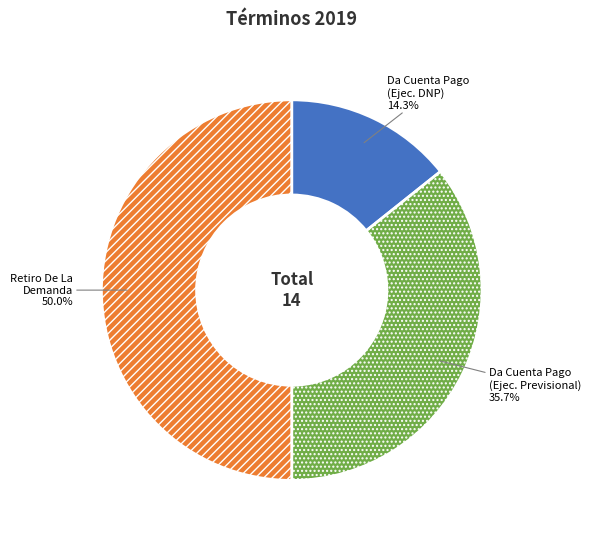

Is it true that Retiro De La Demanda is 50% of the pie?

True